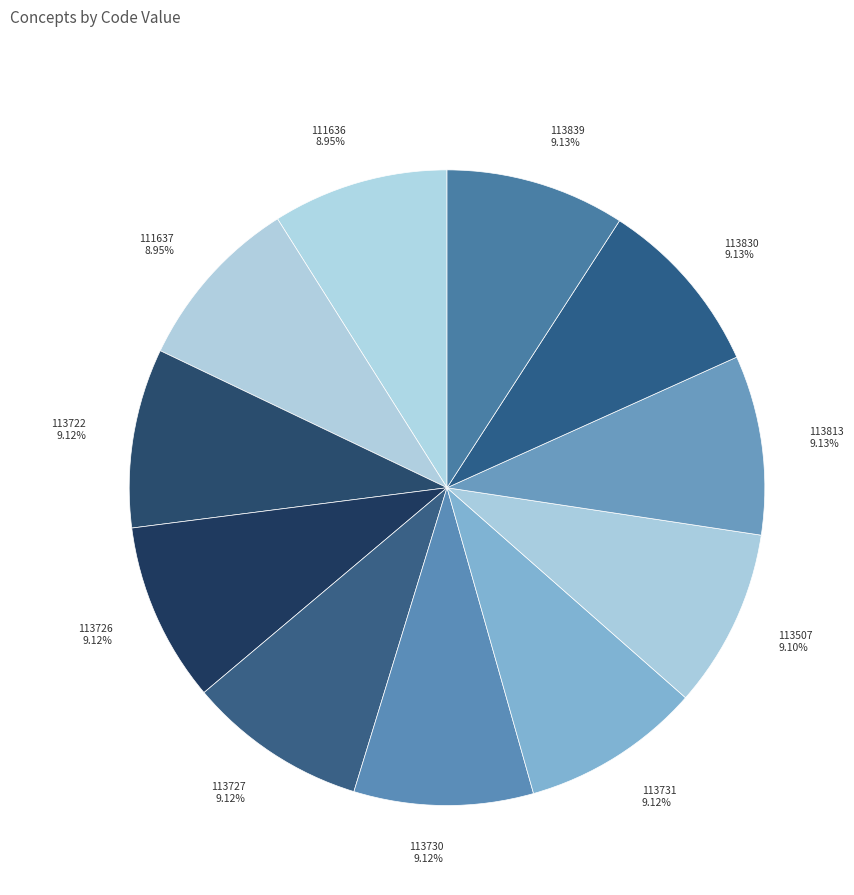

To the nearest percent, what percentage of the pie is 113730?

9%